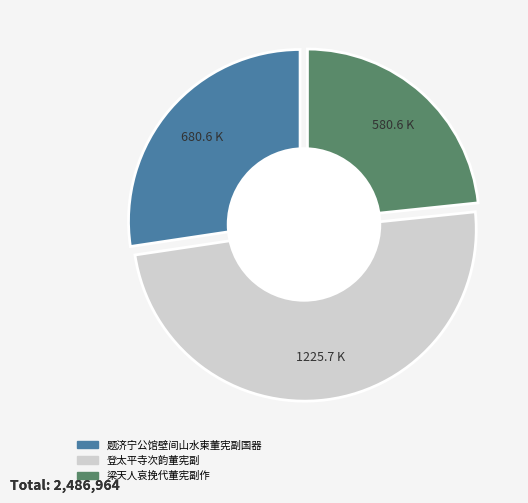

True or false: 登太平寺次韵董宪副 accounts for 41% of the total.

False